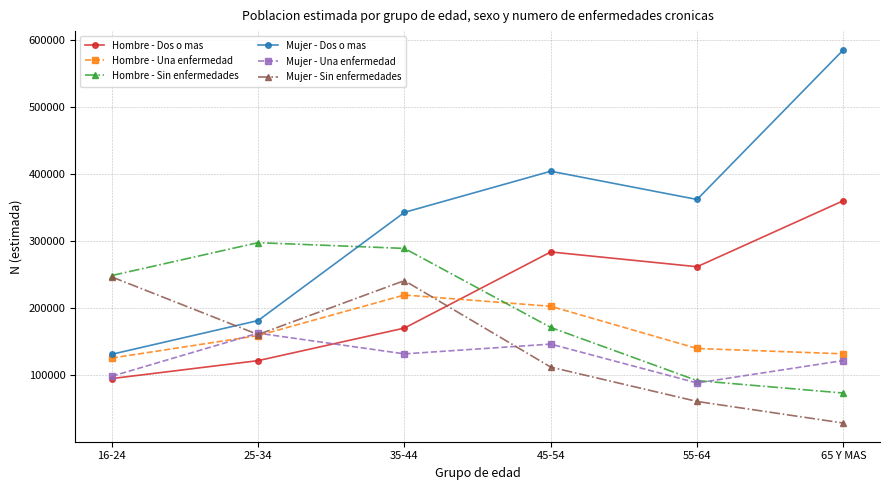

What is the value of the Mujer - Una enfermedad point at the 4th from the left?

146707